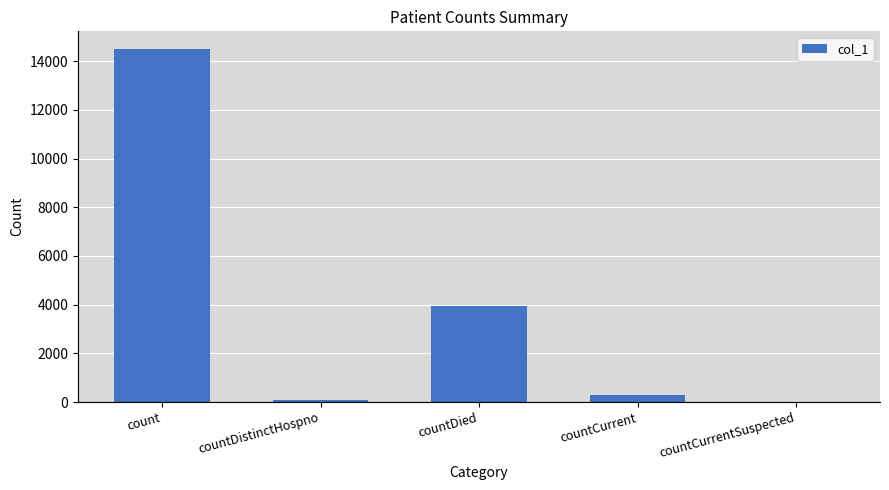

Approximately how many times larger is the value at countDied compared to count?

0.3